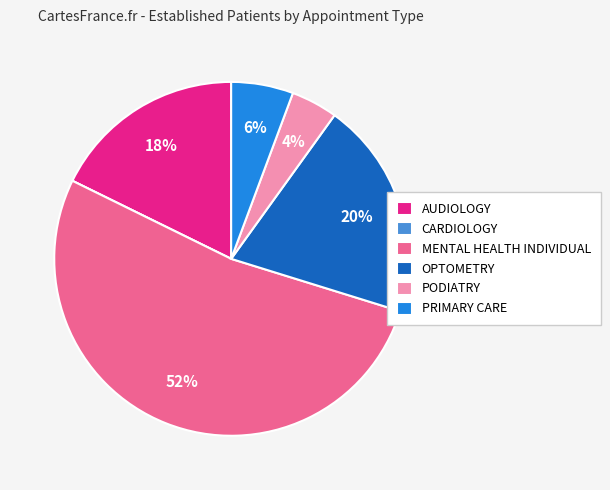

Between PODIATRY and OPTOMETRY, which is larger?

OPTOMETRY